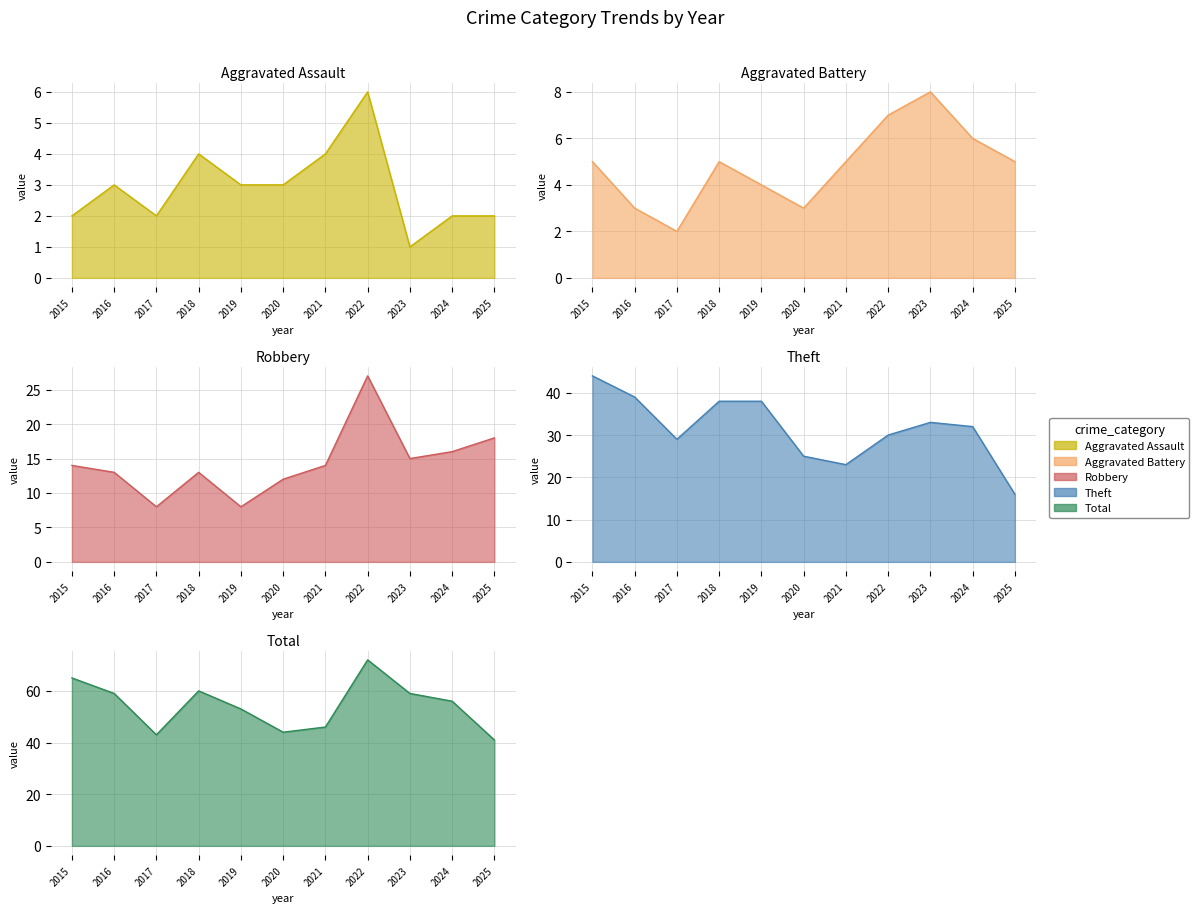

At which category is the sum across all series the highest?

2022